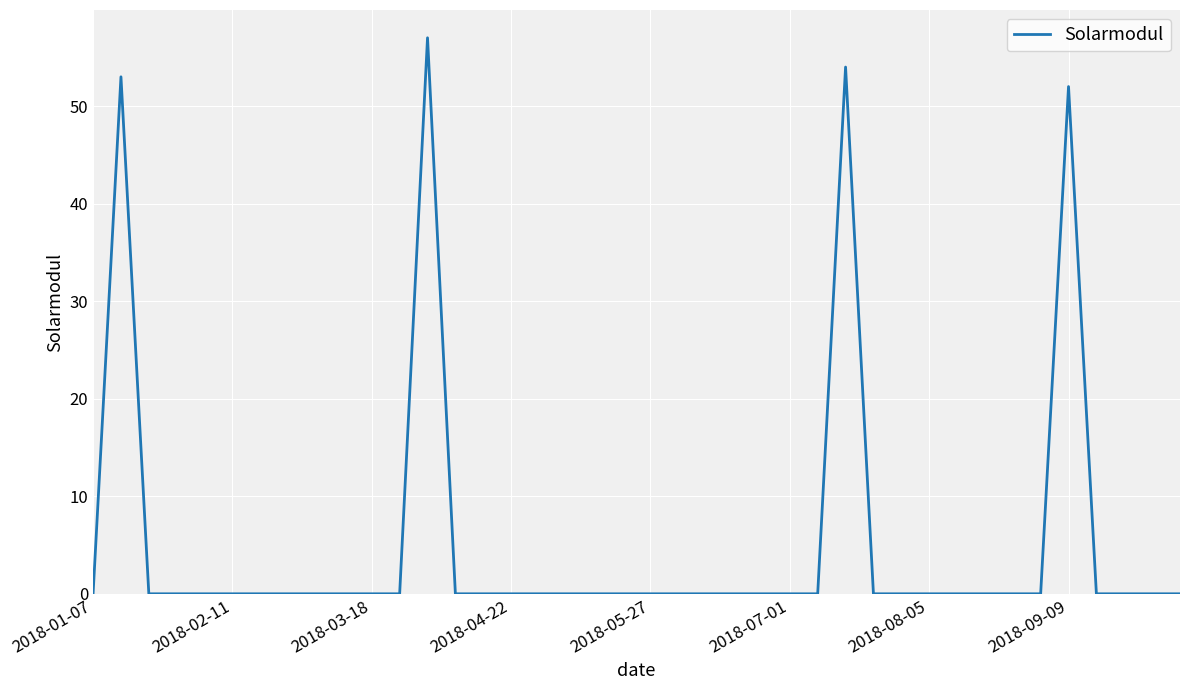

What is the difference between the maximum and minimum values?

57